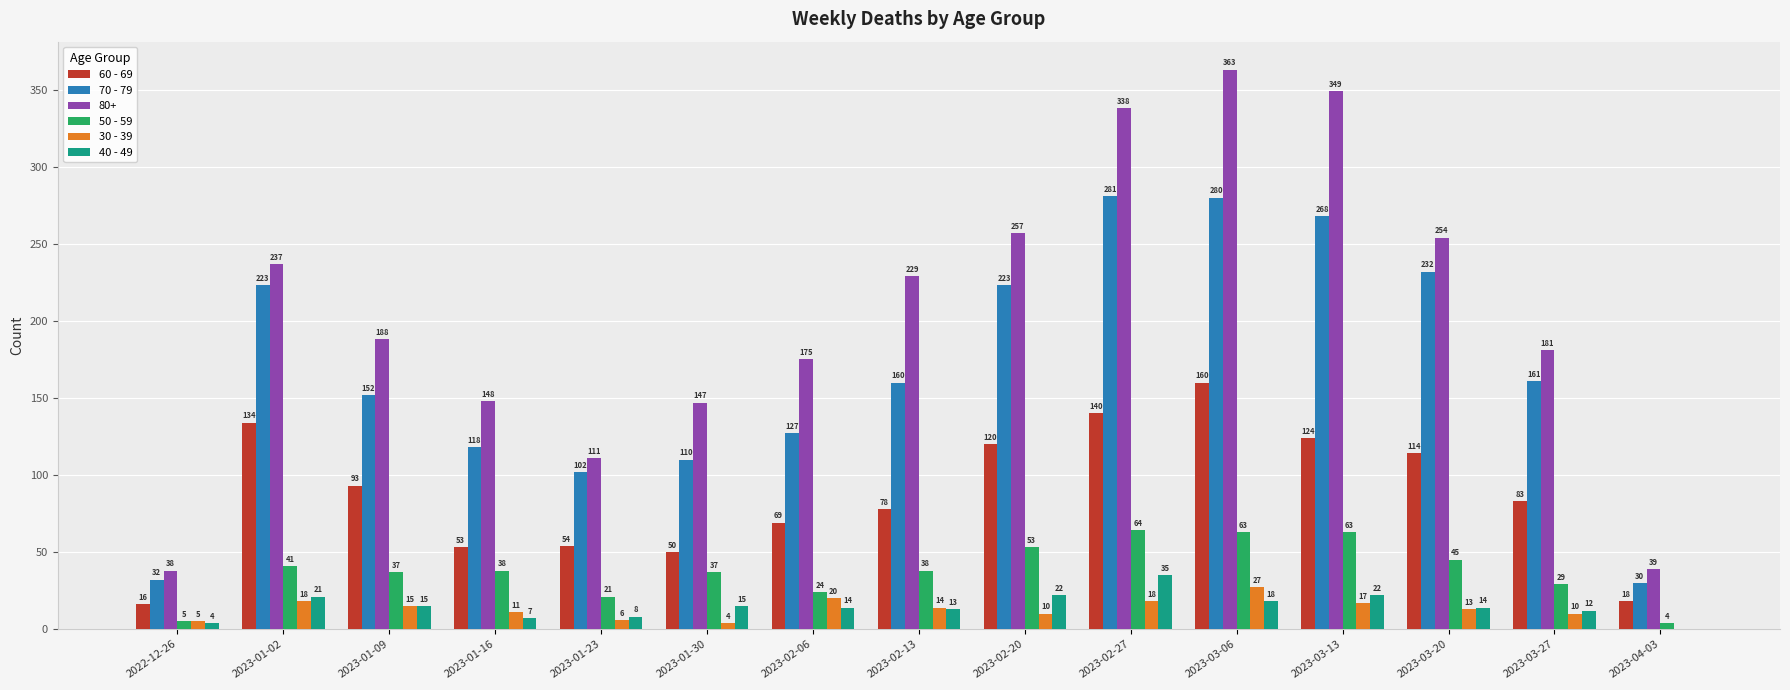

How many positive values does the 30 - 39 series have?

14